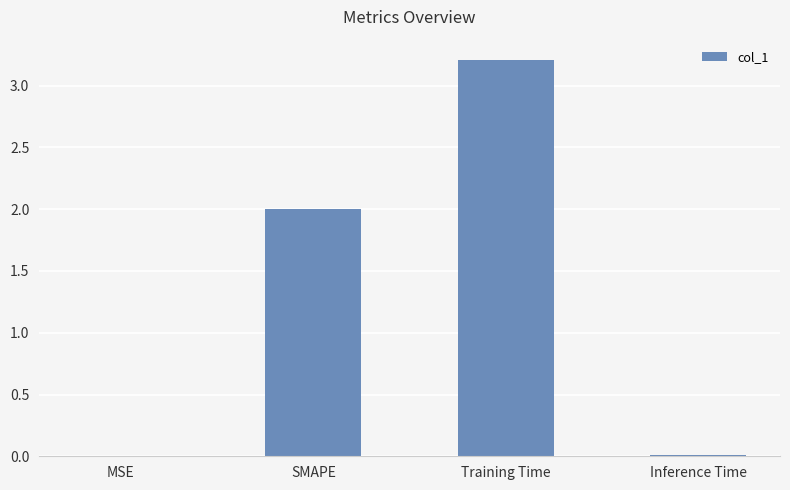

Which has a higher value, Training Time or Inference Time?

Training Time